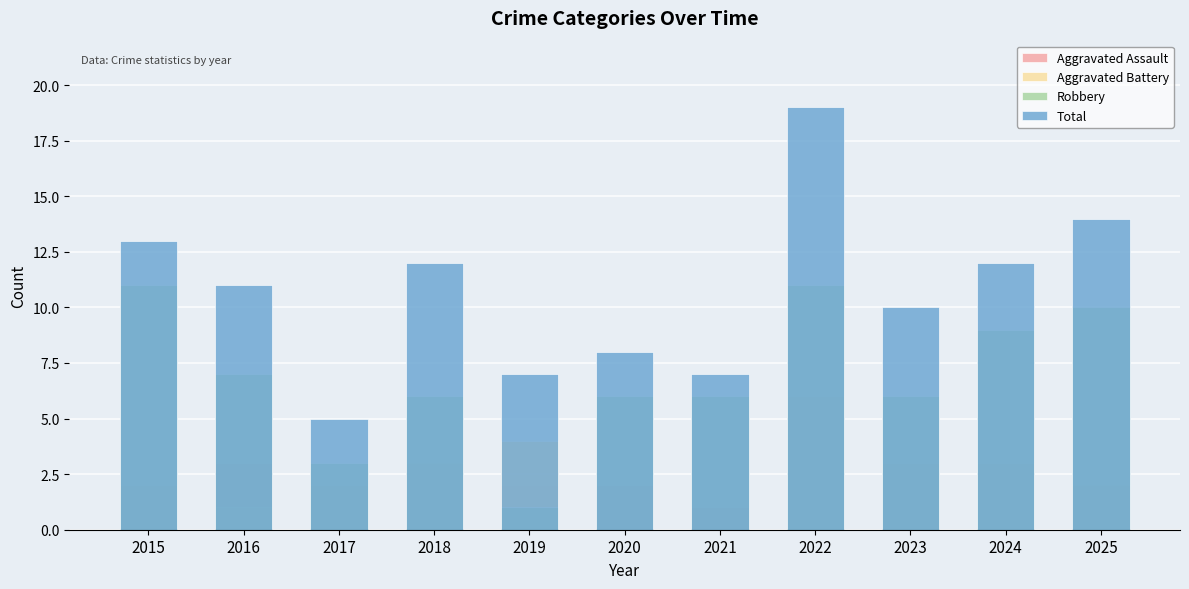

What is the difference between the maximum and second lowest values in the Aggravated Assault series?

3